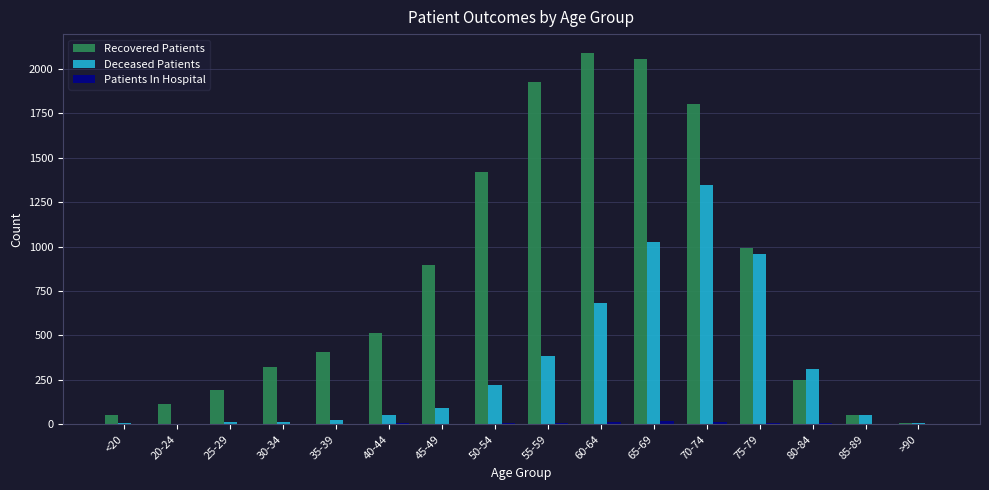

What is the highest value of the Recovered Patients series?

2091